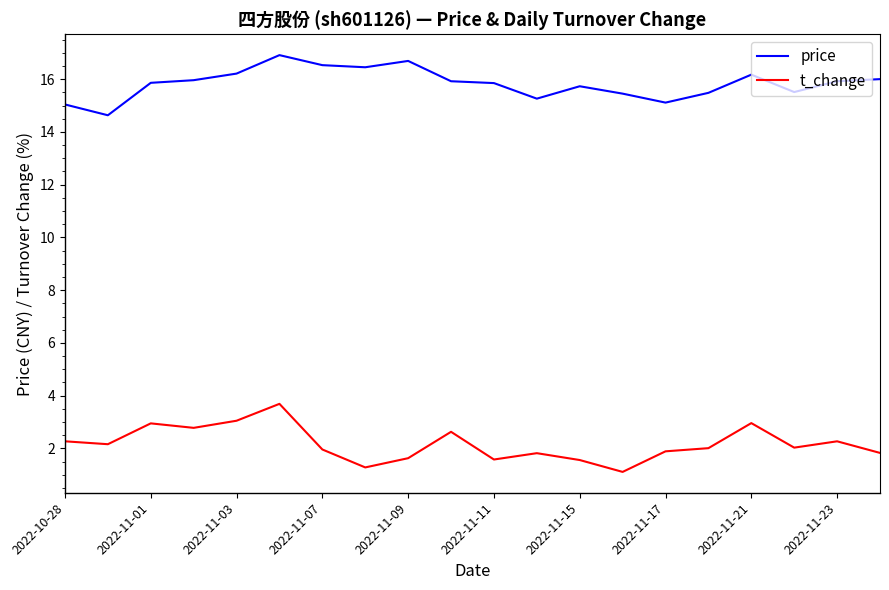

What is the difference between the maximum and minimum values in the t_change series?

2.6